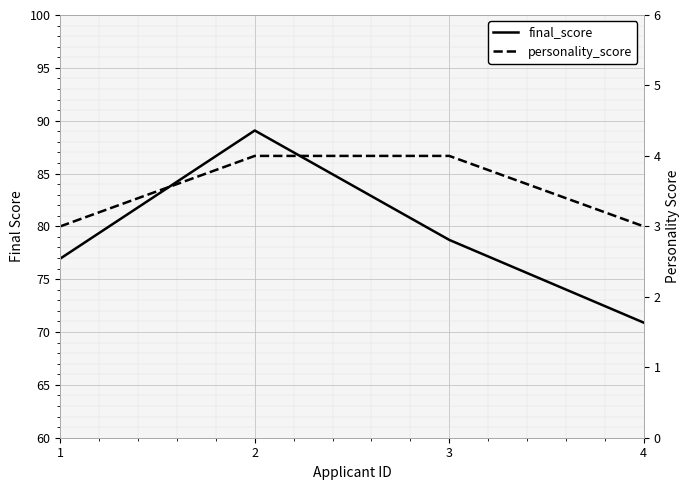

At which label is final_score closest to 79?

3